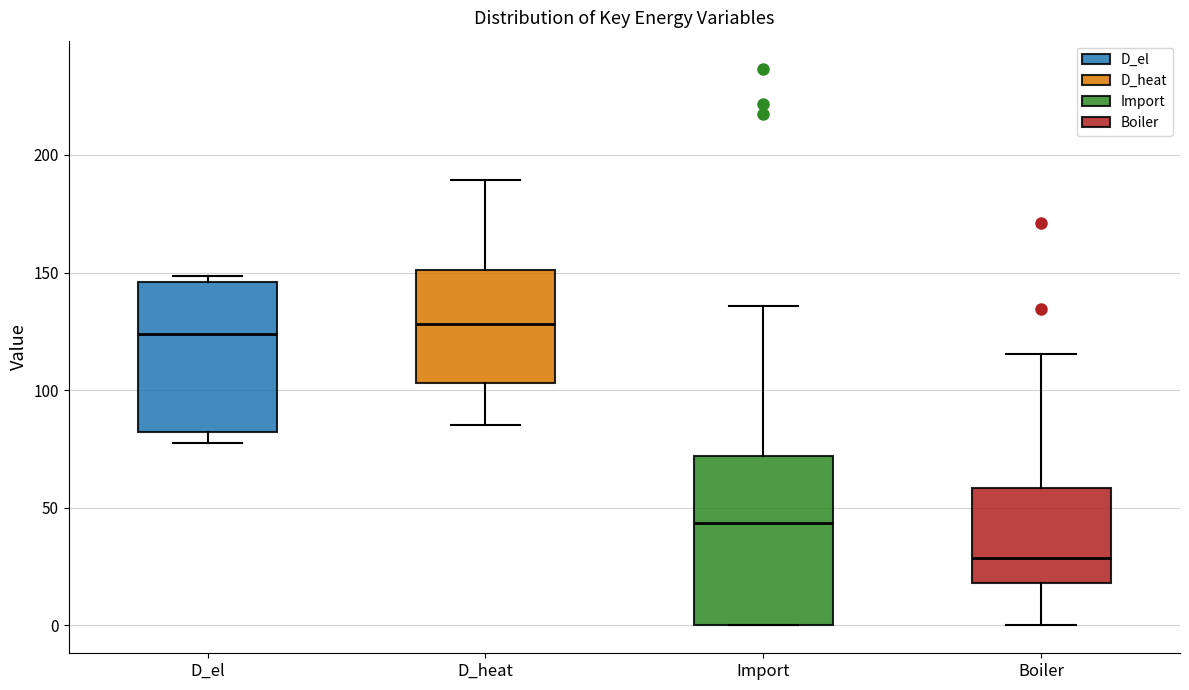

Comparing the boxes themselves (not the whiskers), which one is the tallest?

Import